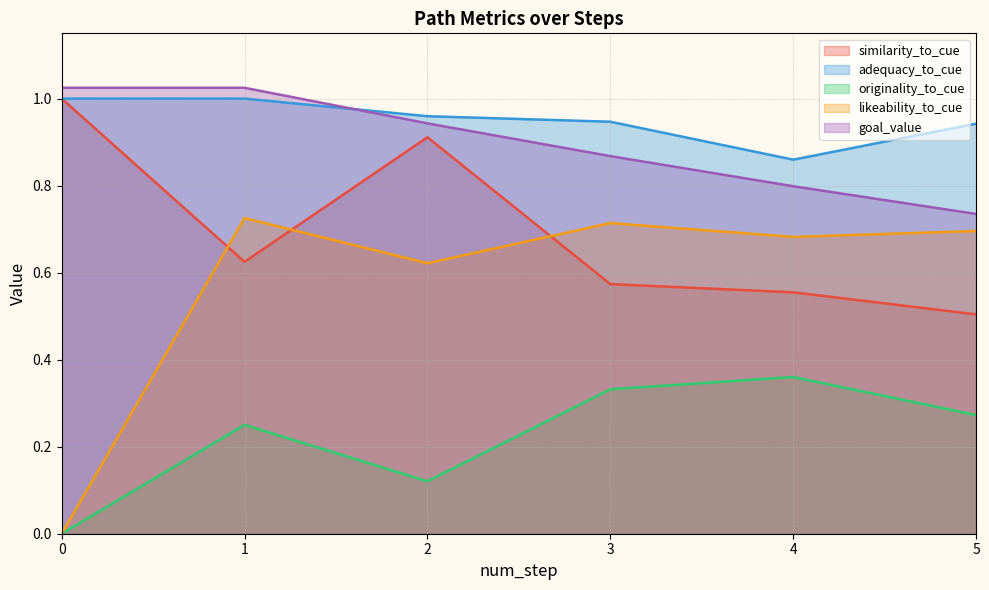

What is the total value across all series at 0?

3.0